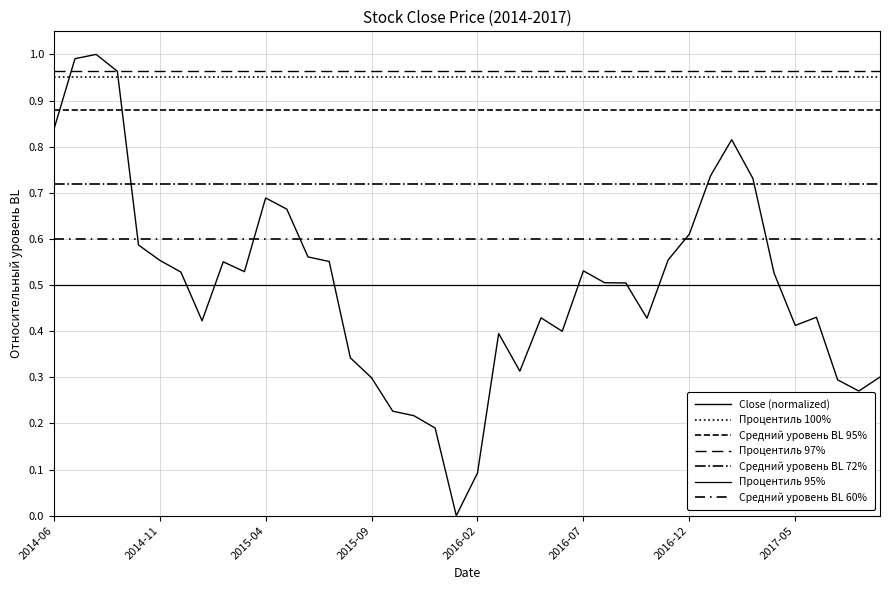

At which label is the value closest to 0?

2016-01